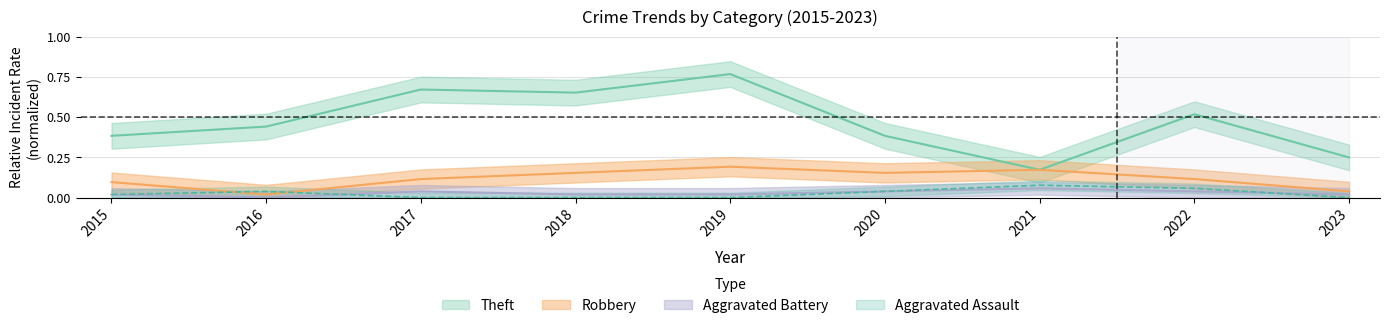

How many lines are shown in the chart?

4